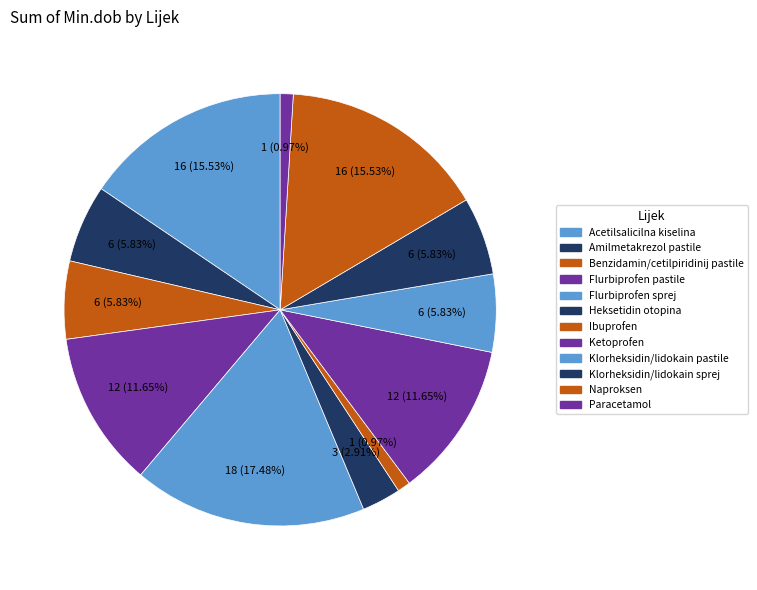

To the nearest percent, what percentage of the pie is Flurbiprofen sprej?

17%